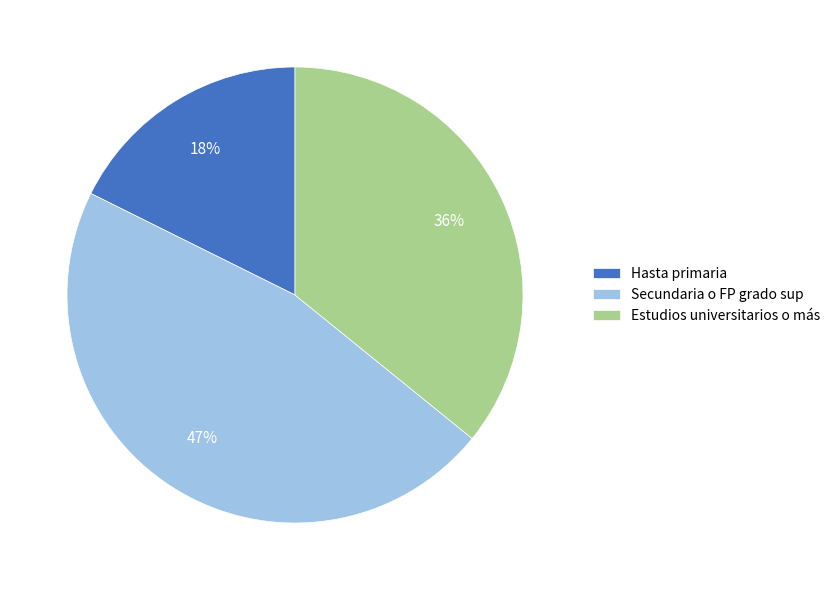

Is there a majority slice in this chart?

No